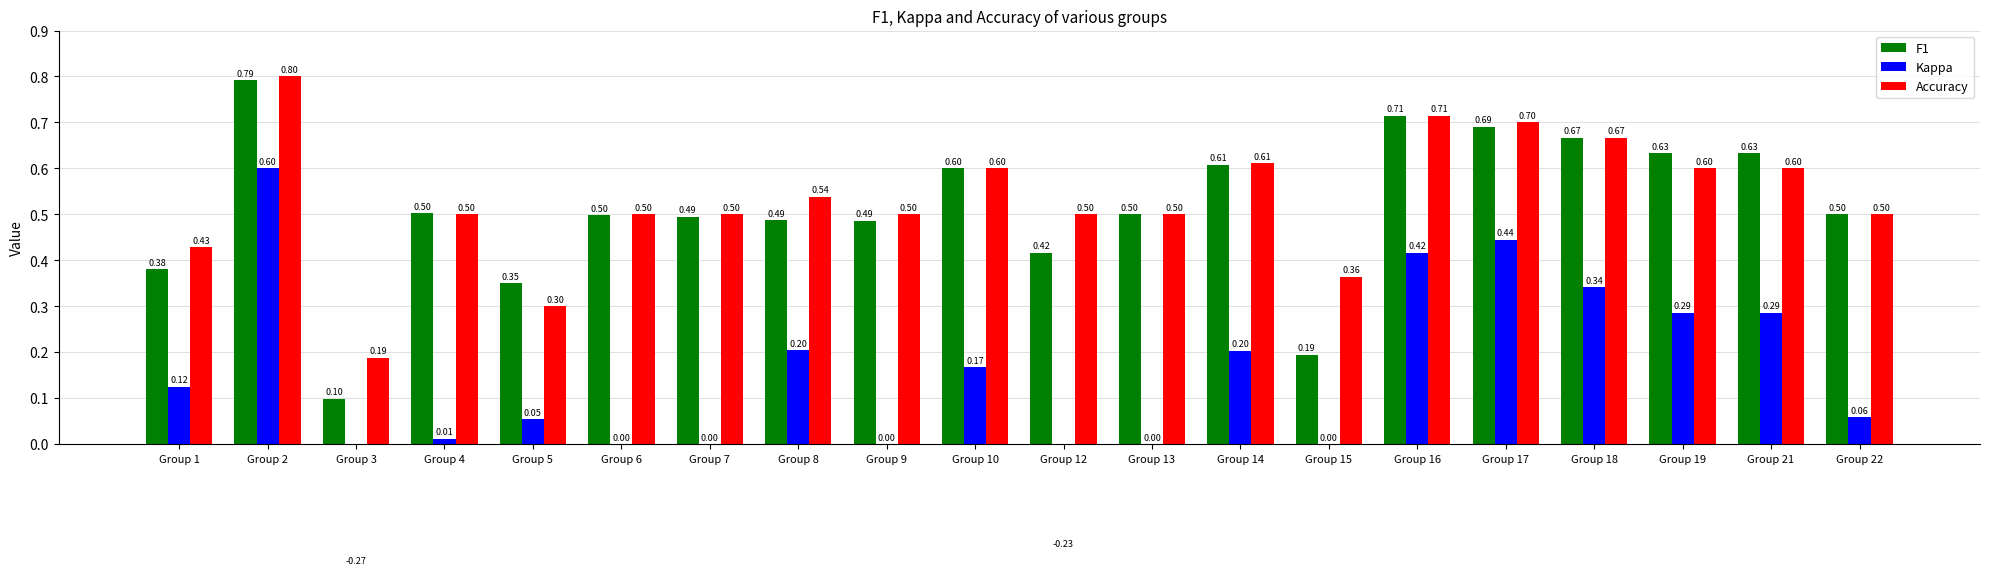

What is the smallest value displayed?

-0.3